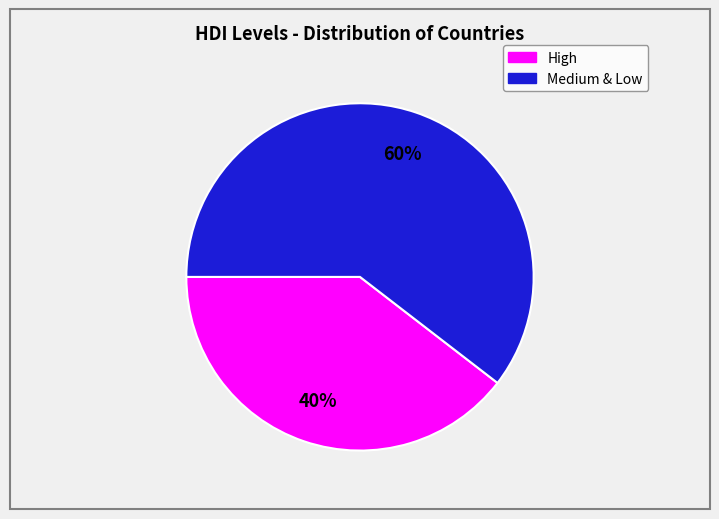

Does any single category account for the majority?

Yes